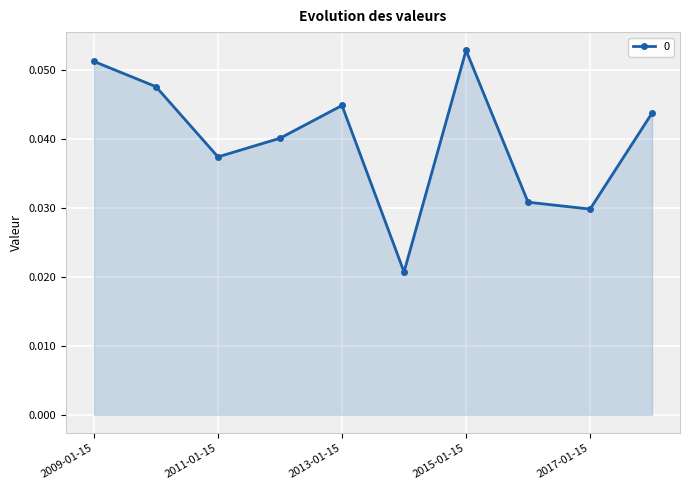

True or false: the data has more than 2 interior local peaks.

False